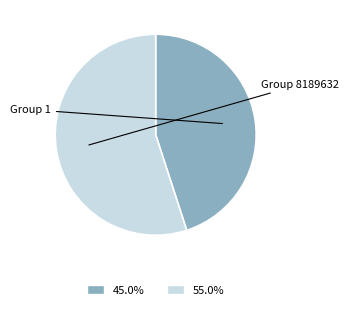

What is the ratio of the value at 55.0% to the value at 45.0%?

1.2